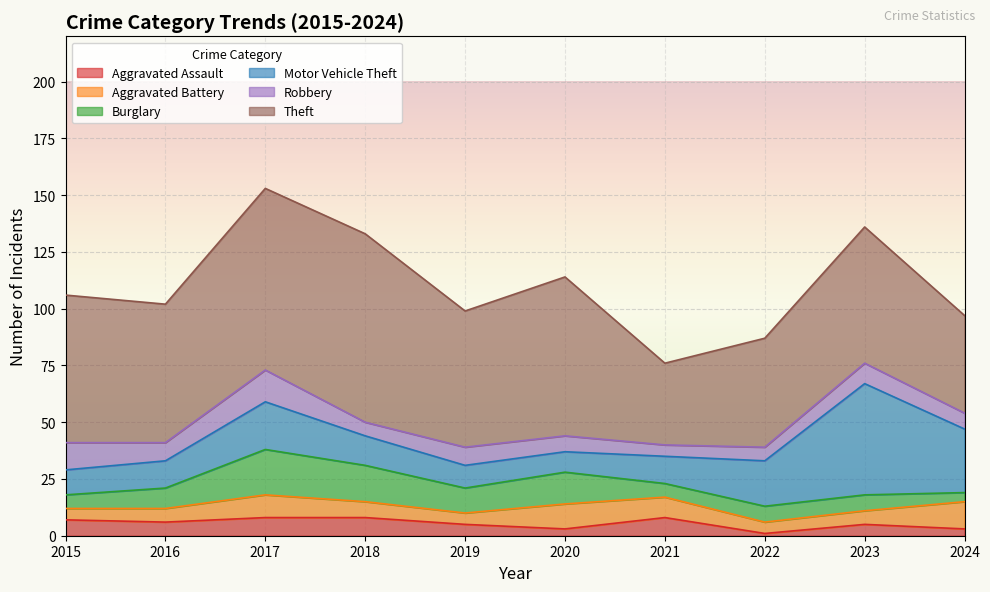

At which category is the sum across all series the highest?

2017